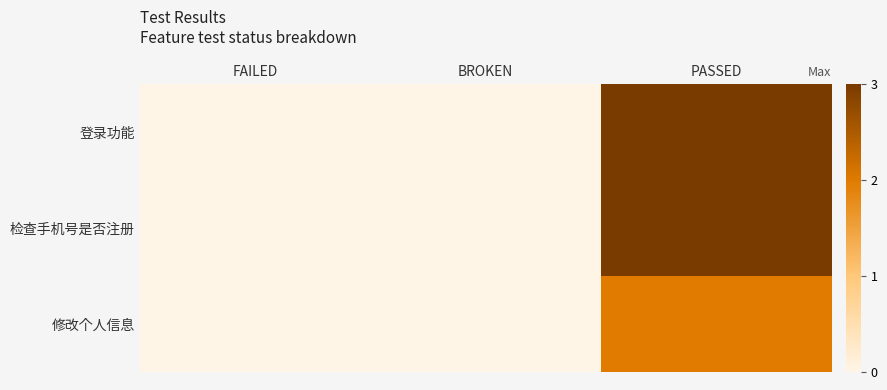

What is the greatest value displayed?

3